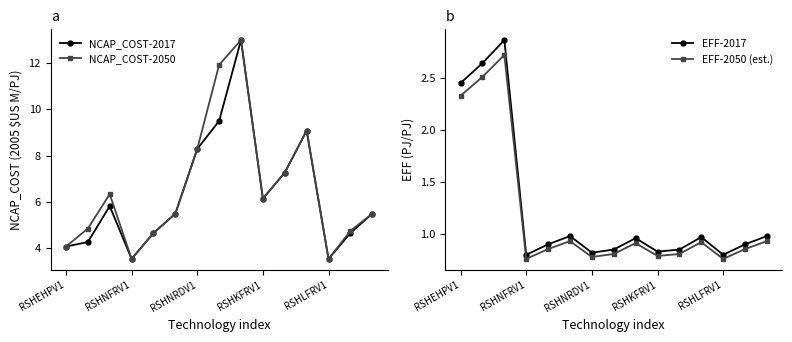

True or false: EFF-2050 (est.) and EFF-2017 cross at least once.

False